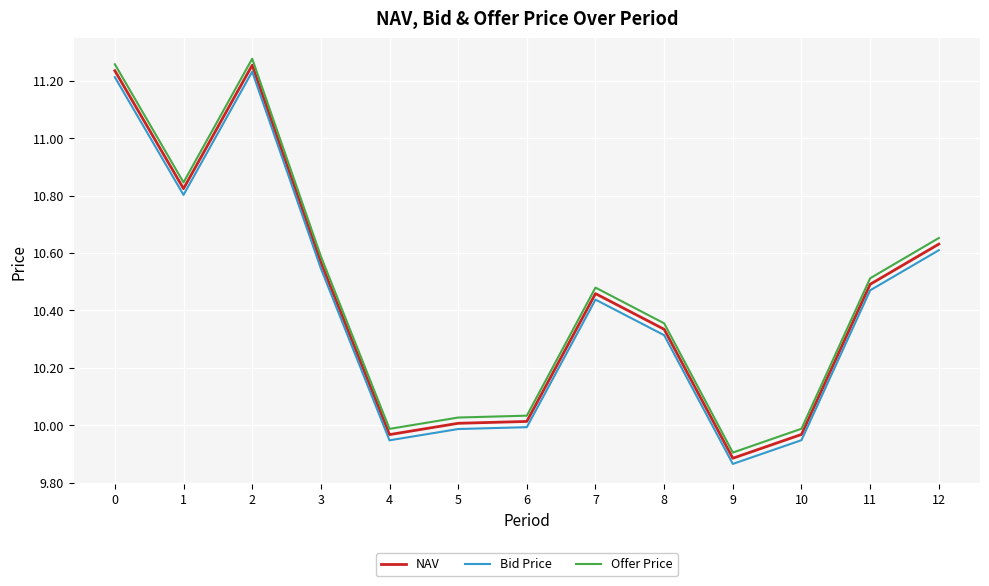

Rank the series by their maximum value, from lowest to highest.

Bid Price, NAV, Offer Price